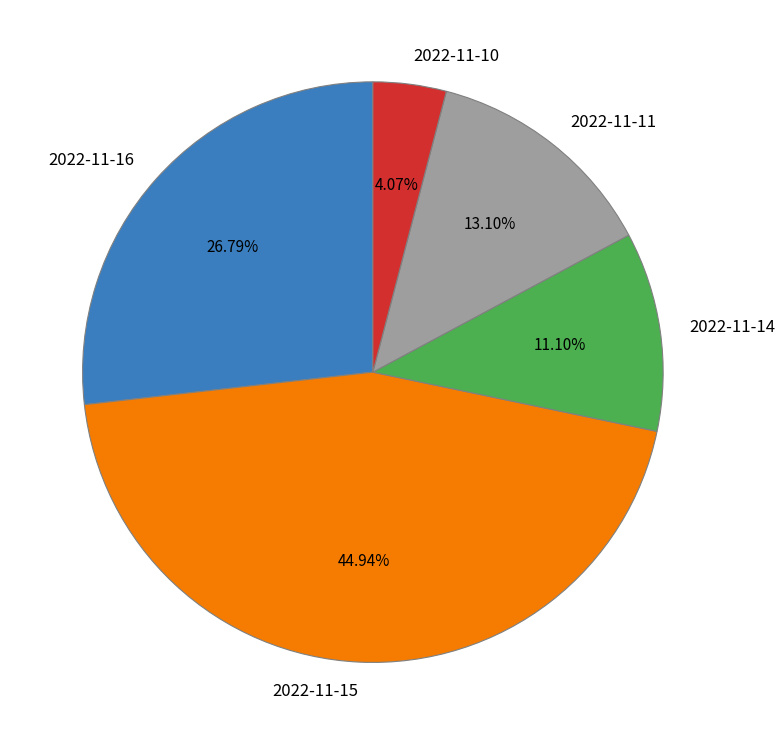

To the nearest percent, what is the combined percentage of 2022-11-11 and 2022-11-15?

58%